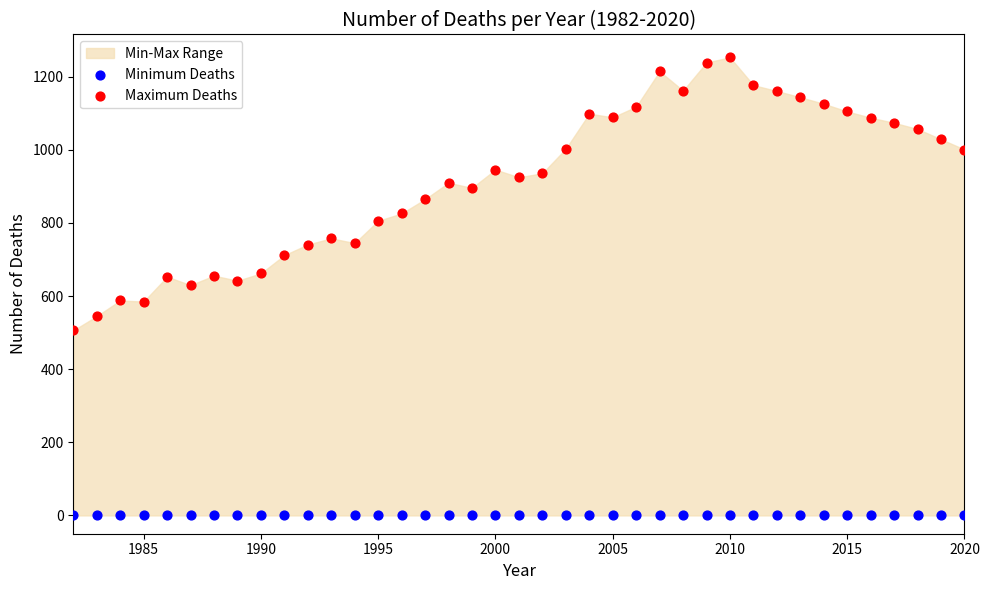

Which series reaches the minimum Y coordinate?

Minimum Deaths